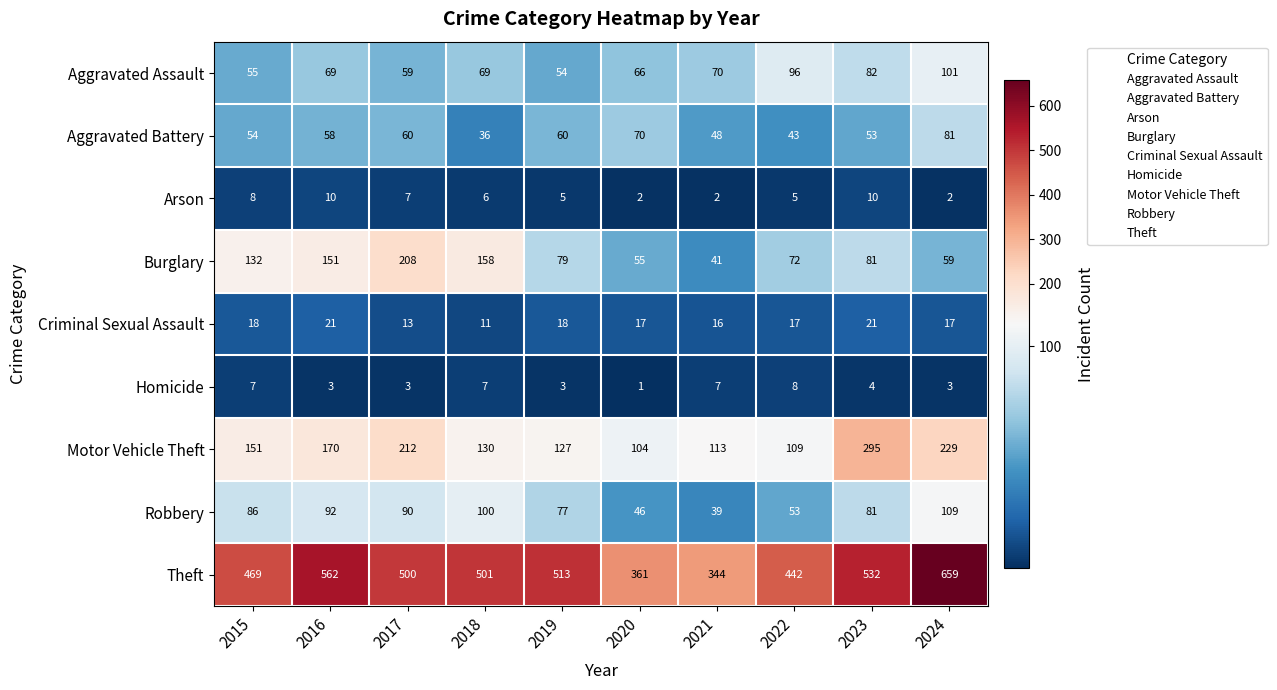

Which category has the highest value across all series?

2024